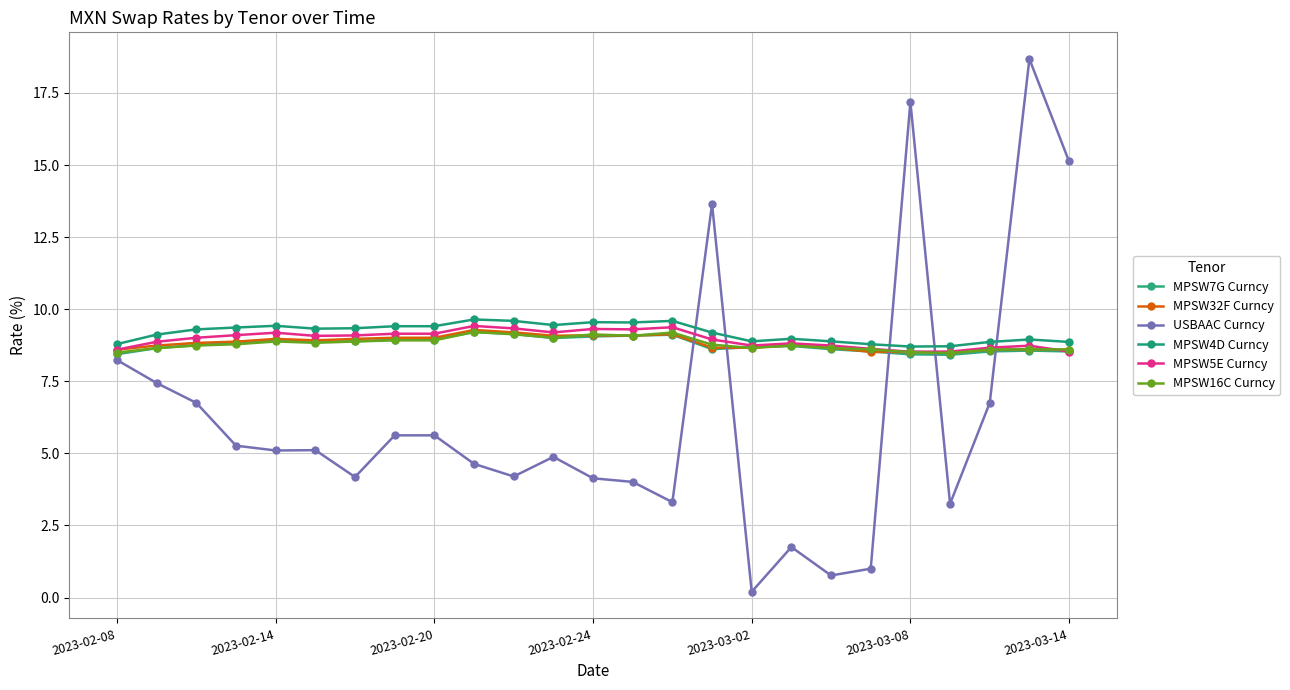

How many lines are shown in the chart?

6